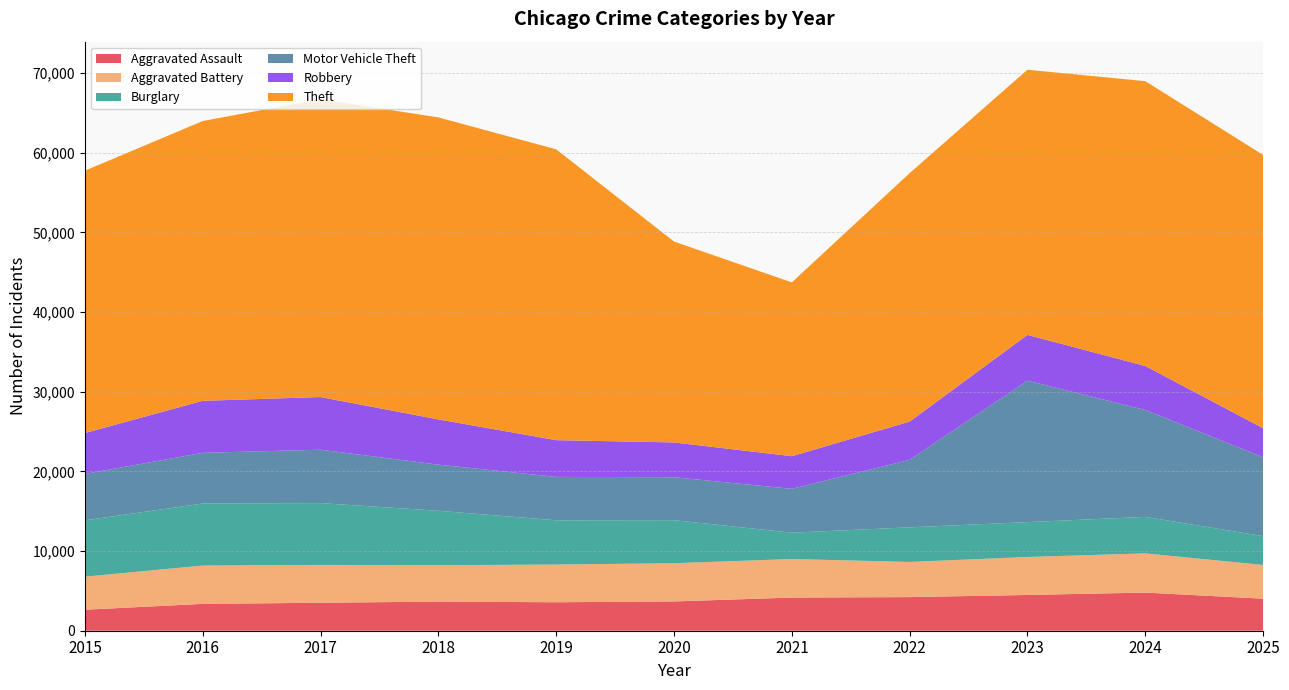

Reading left to right, transcribe all the data shown in this chart.

Aggravated Assault: 2015=2634	2016=3371	2017=3511	2018=3654	2019=3575	2020=3674	2021=4163	2022=4220	2023=4489	2024=4786	2025=4022
Aggravated Battery: 2015=4153	2016=4808	2017=4749	2018=4569	2019=4734	2020=4800	2021=4837	2022=4416	2023=4768	2024=4924	2025=4236
Burglary: 2015=7071	2016=7787	2017=7763	2018=6833	2019=5553	2020=5403	2021=3306	2022=4341	2023=4377	2024=4581	2025=3618
Motor Vehicle Theft: 2015=5821	2016=6364	2017=6700	2018=5793	2019=5449	2020=5391	2021=5505	2022=8476	2023=17762	2024=13420	2025=9897
Robbery: 2015=5139	2016=6530	2017=6611	2018=5680	2019=4610	2020=4371	2021=4098	2022=4800	2023=5744	2024=5522	2025=3649
Theft: 2015=32932	2016=35124	2017=37400	2018=37910	2019=36510	2020=25216	2021=21818	2022=31191	2023=33285	2024=35755	2025=34308